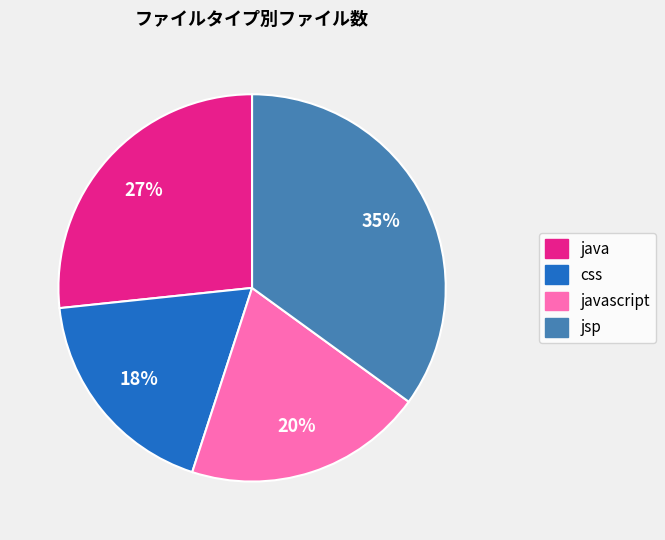

To the nearest percent, what is the difference between the largest and smallest slice percentages?

17%